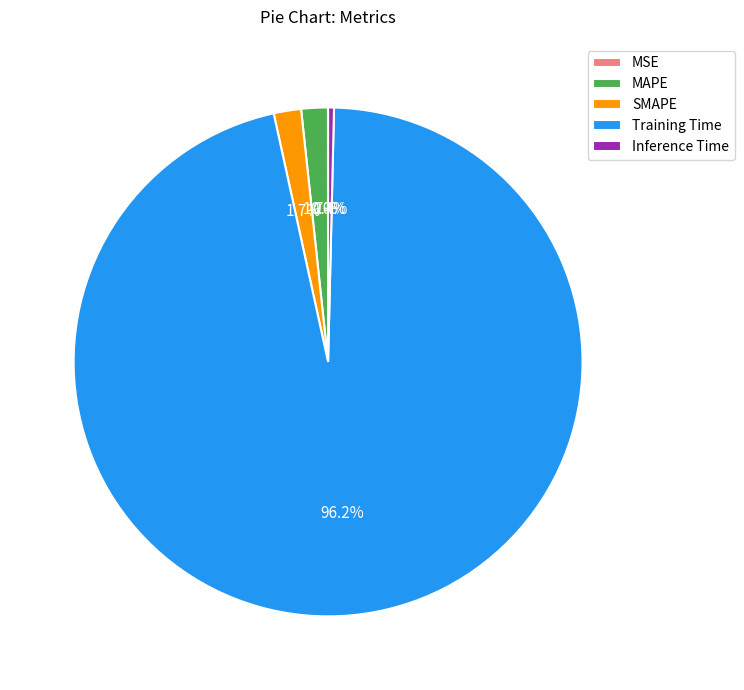

Which has a higher value, Inference Time or Training Time?

Training Time